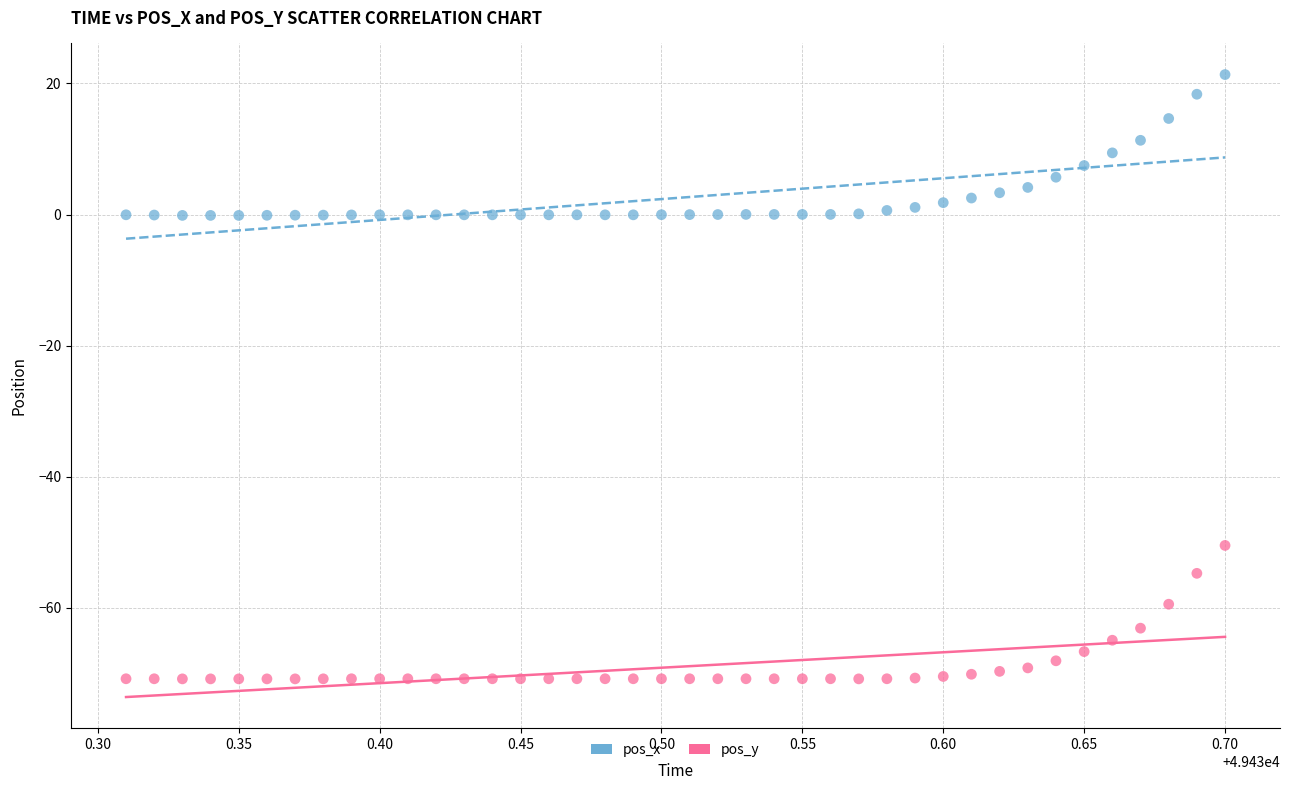

Across all data points, what is the range of Y values (max minus min)?

92.2